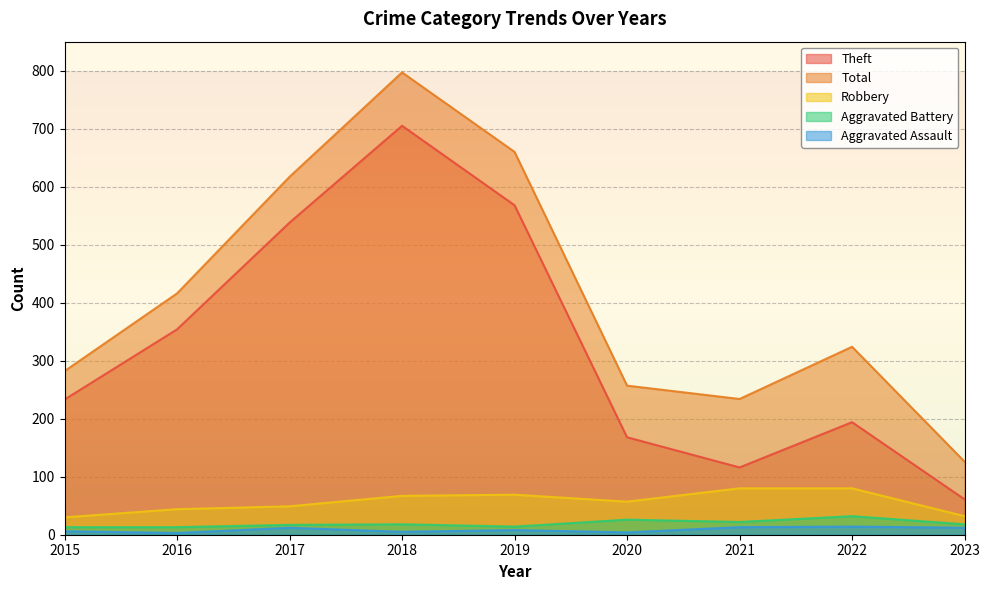

Does the chart have visible grid lines?

Yes